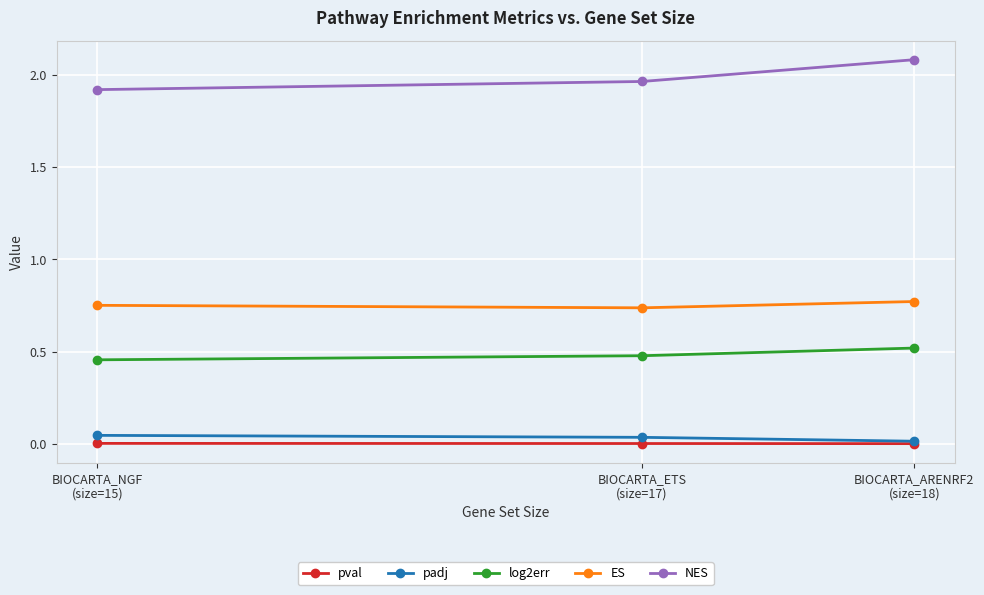

At how many categories does at least one series exceed 0?

3